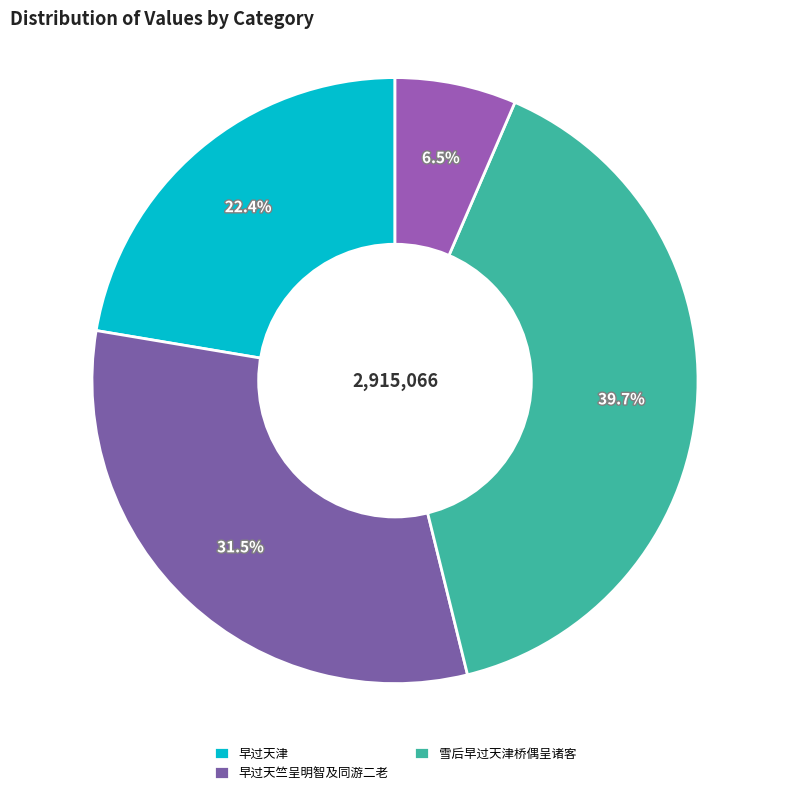

Count the number of slices in the pie.

4